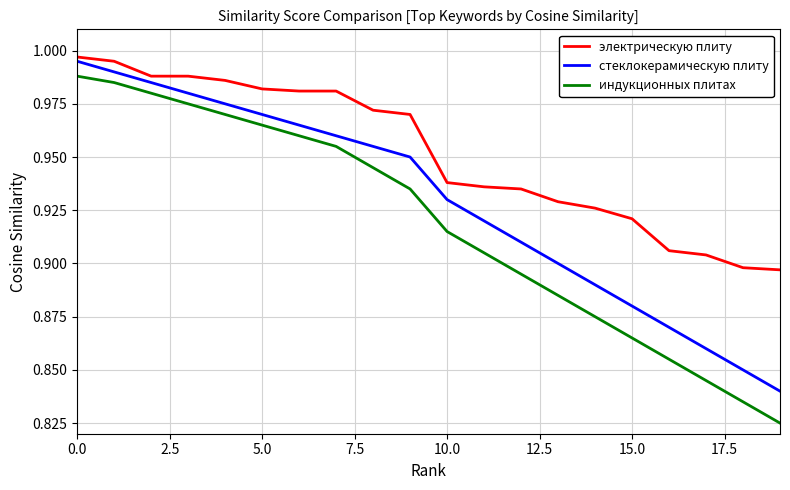

Which series has the largest total across all categories?

электрическую плиту